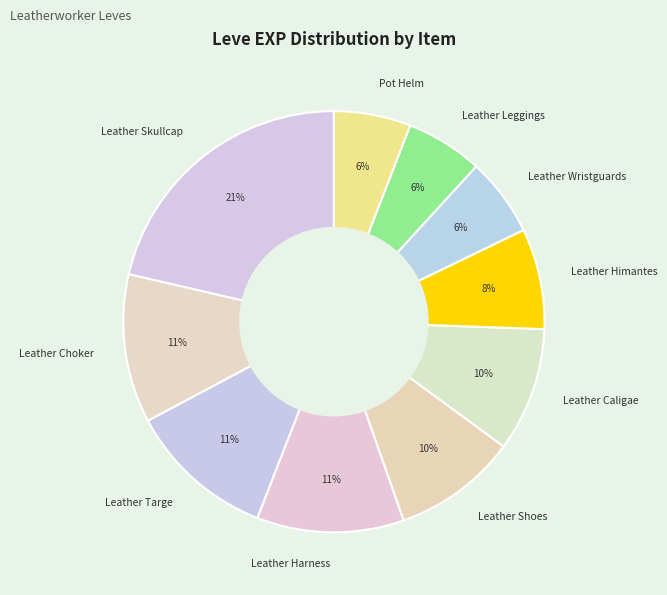

Is there any slice that represents more than half of the pie?

No